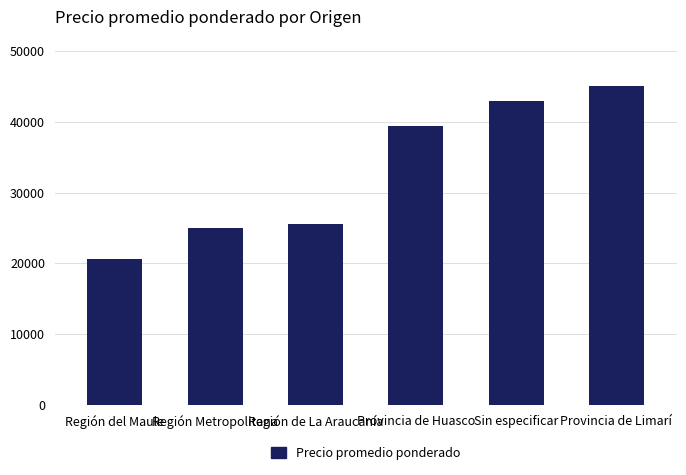

Count the number of categories in the chart.

6